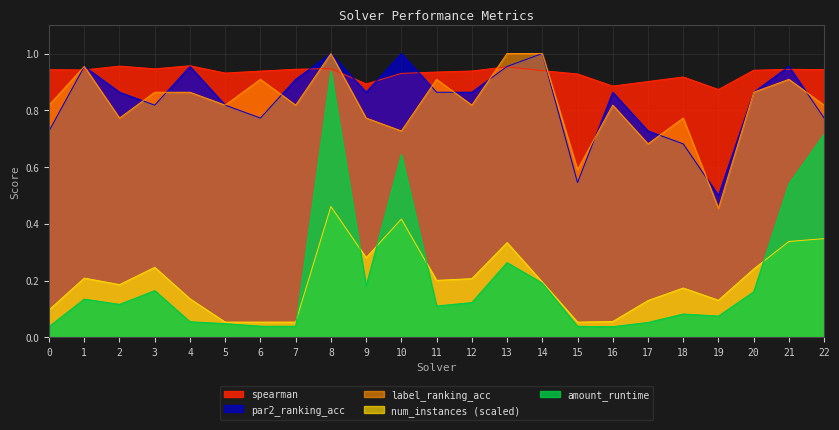

What value does the num_instances_scaled series have at 6?

0.1